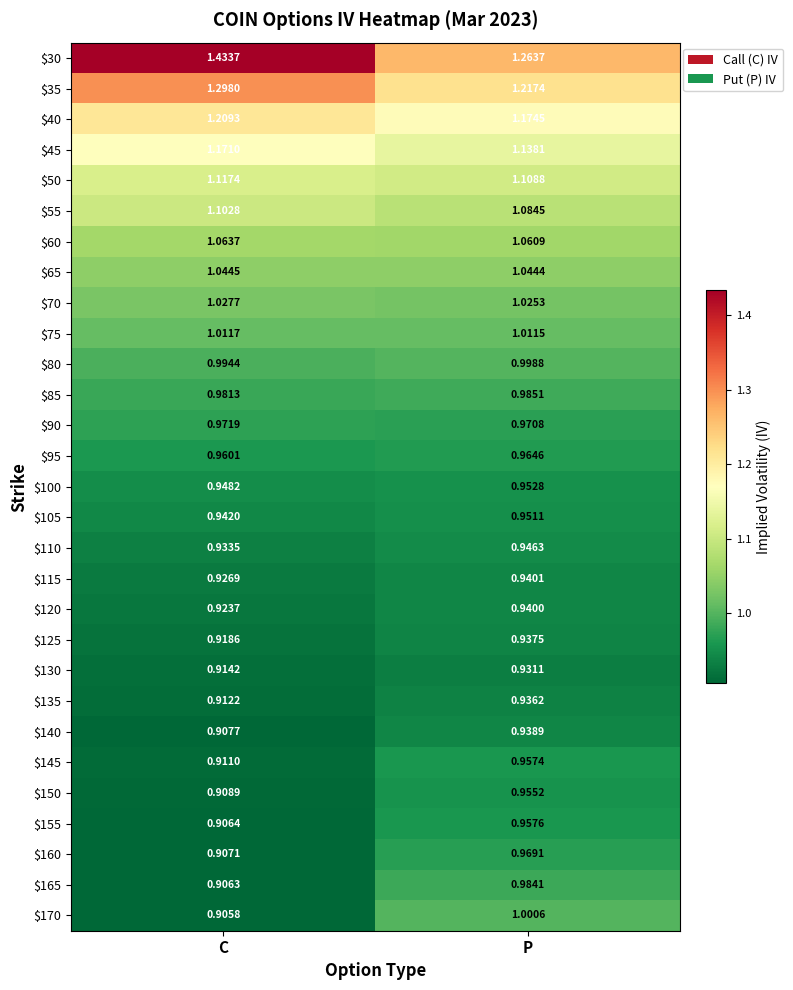

Between C and P, which series saw the biggest shift?

$30